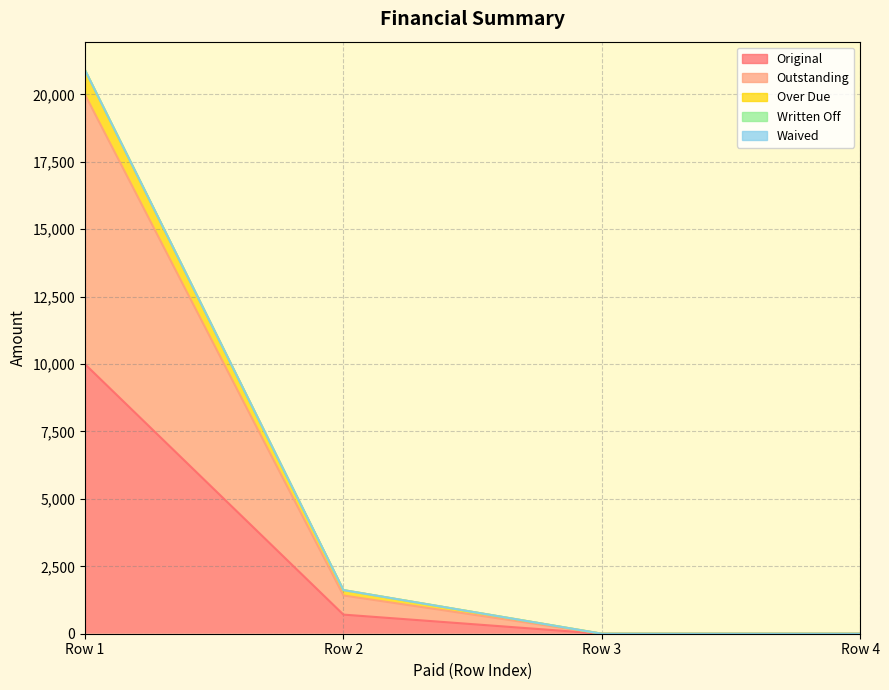

The value of Original at 0 is 10000.0. True or false?

True